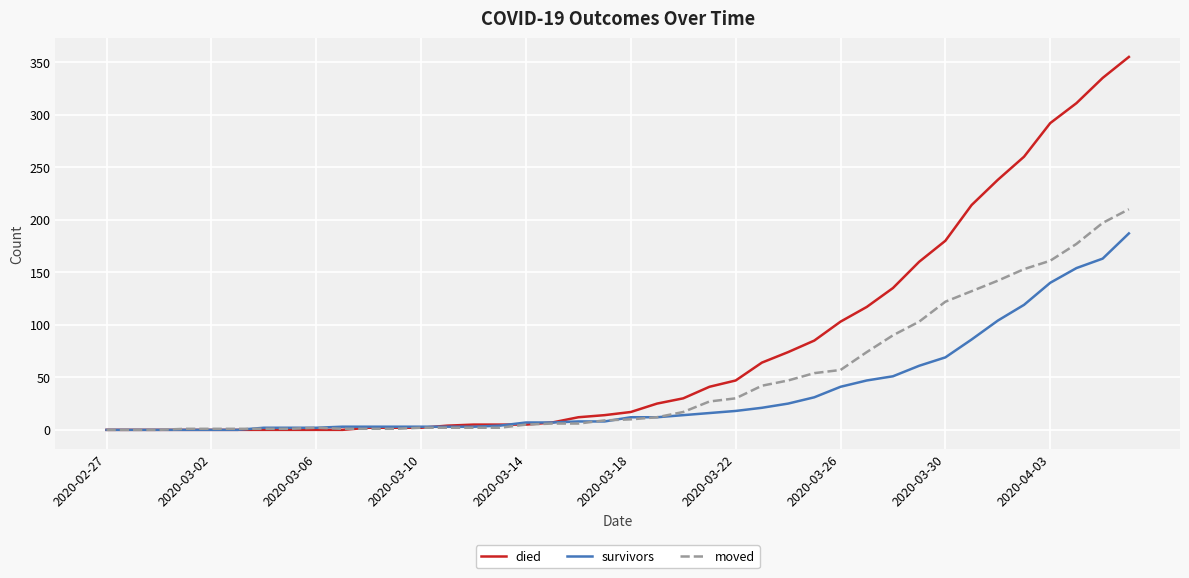

Which series has the largest total across all categories?

died